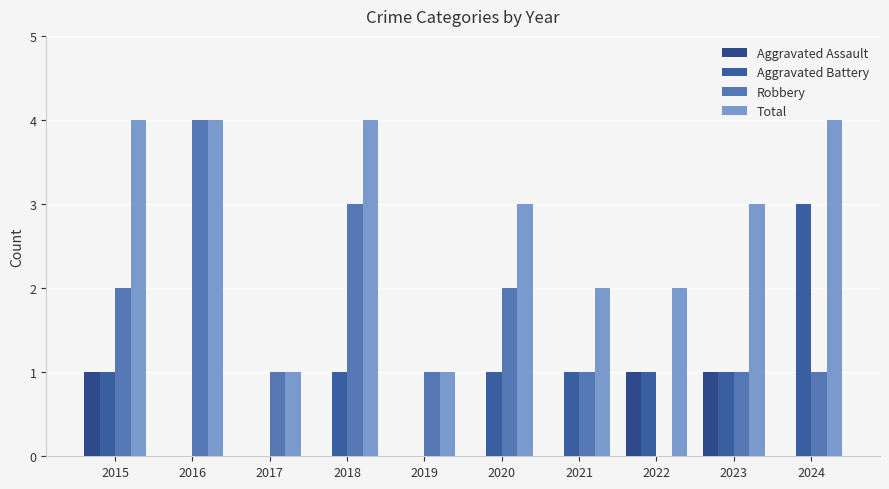

Rank the series at 2021 from lowest to highest value.

Aggravated Assault, Aggravated Battery, Robbery, Total